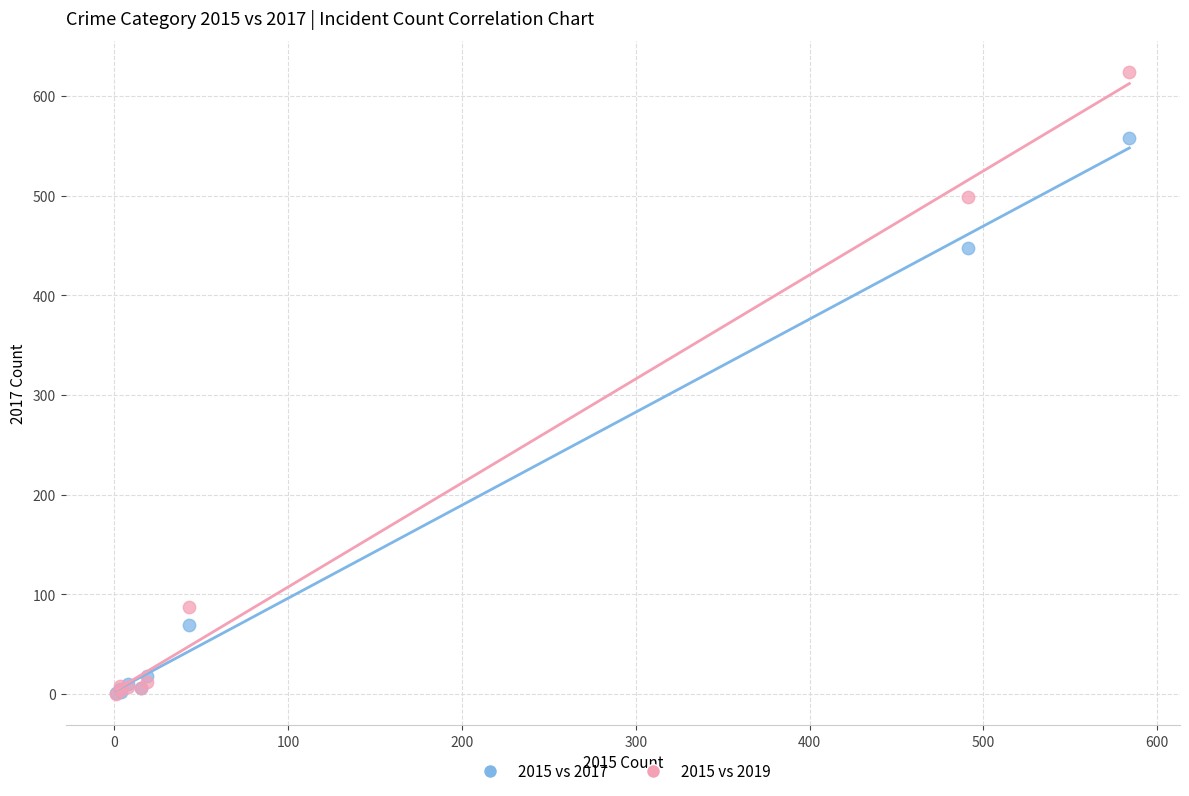

In the 2015 vs 2019 series, what Y value is closest to 312?

499